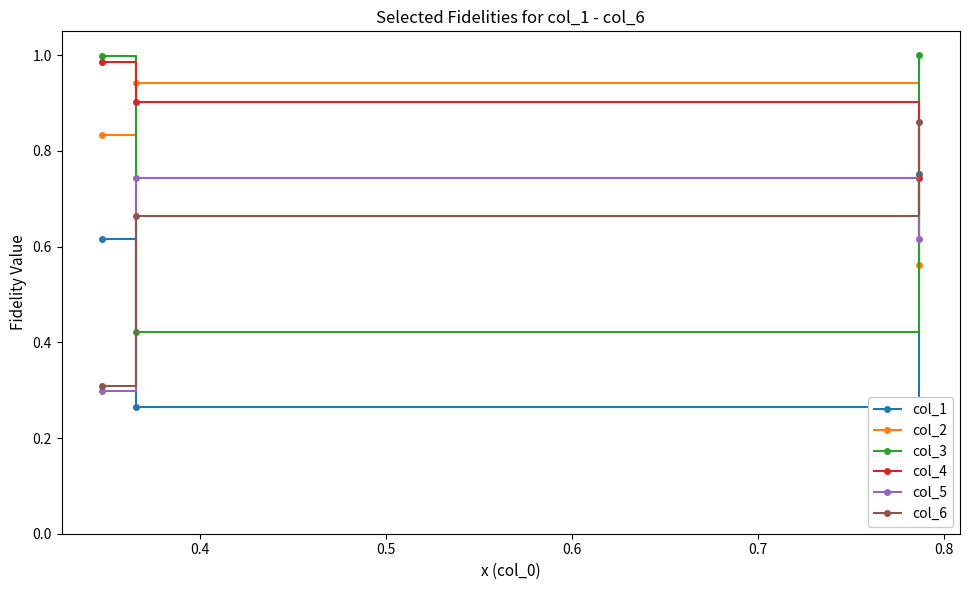

At how many categories does at least one series exceed 0?

3